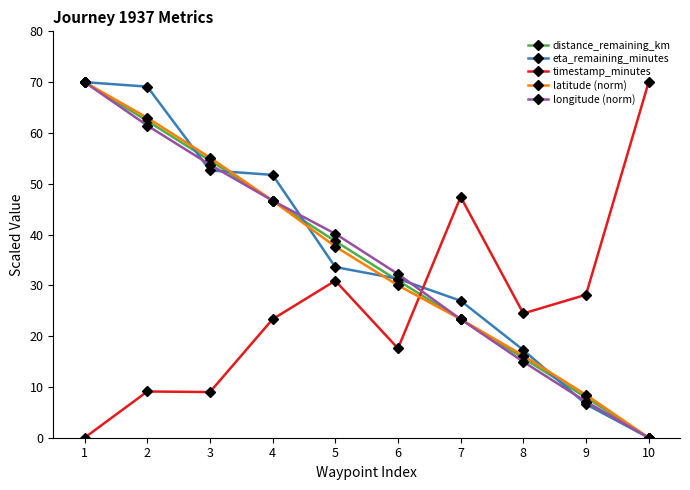

Is the value of distance_remaining_km at 4 greater than the value of latitude (norm) at 1?

No